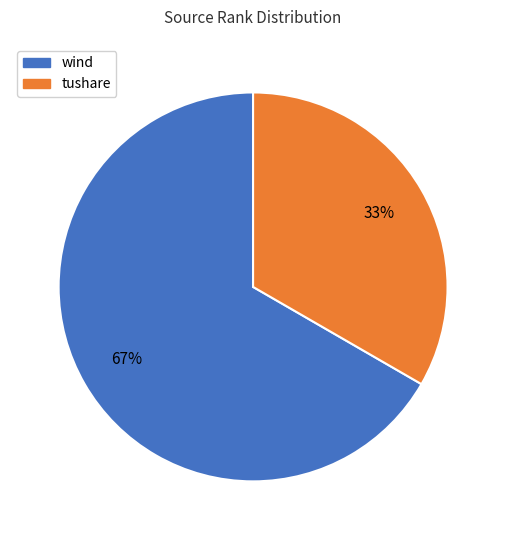

To the nearest percent, what is the average slice percentage?

50%